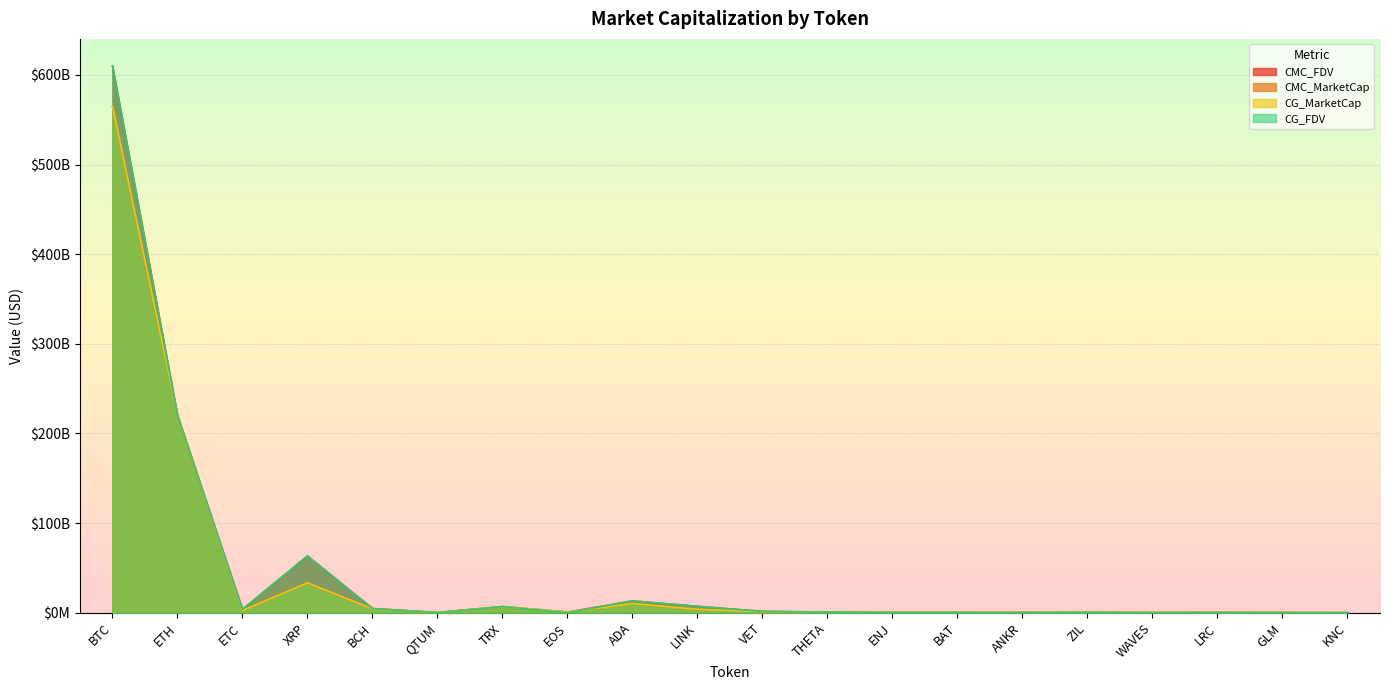

Which category has the lowest value in the CMC_FDV series?

KNC